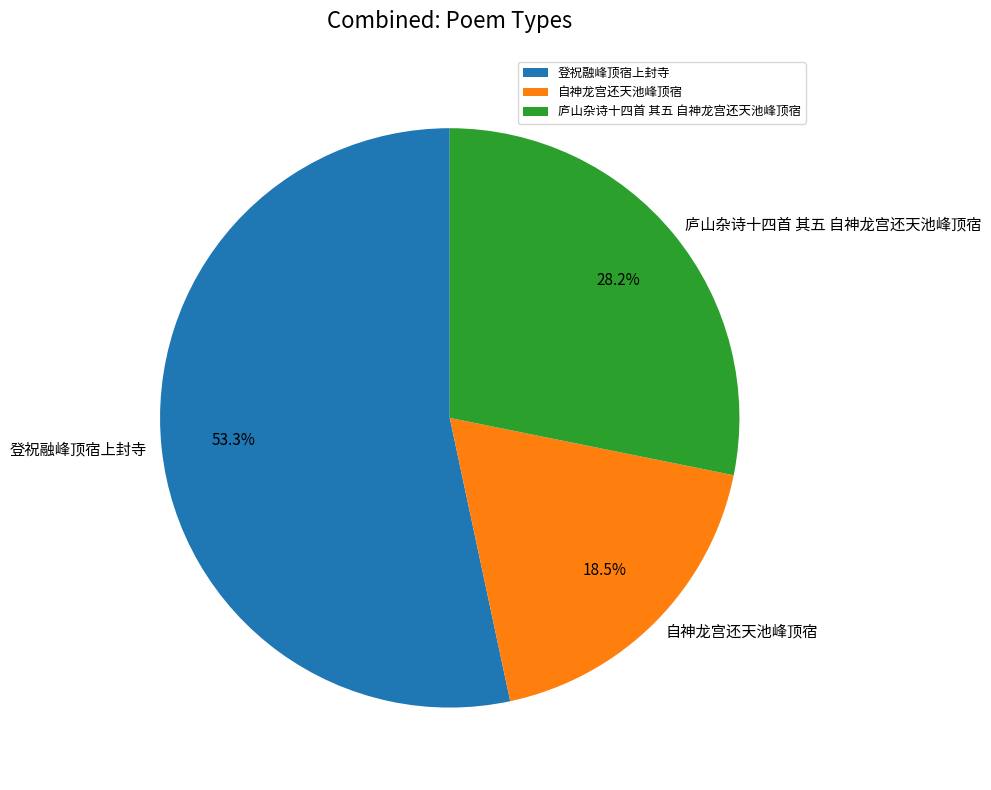

Which has a higher value, 登祝融峰顶宿上封寺 or 自神龙宫还天池峰顶宿?

登祝融峰顶宿上封寺